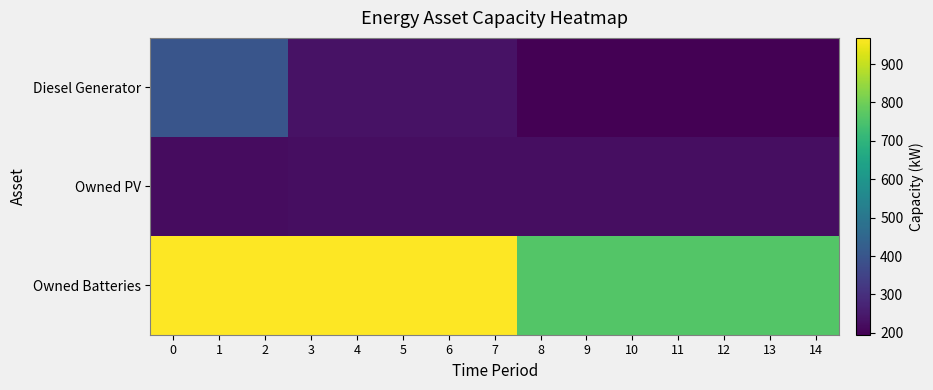

Between 1 and 13, which series saw the biggest shift?

Owned Batteries